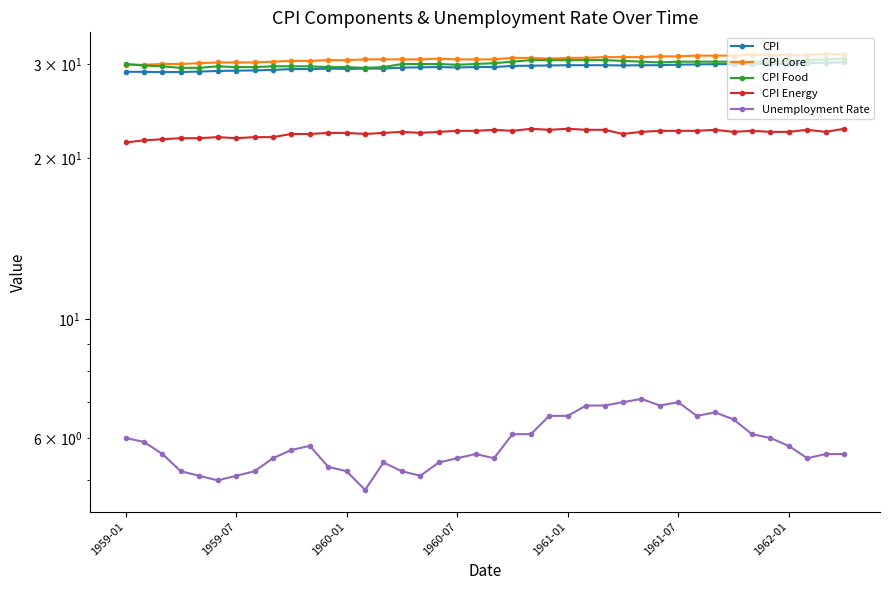

What are all the series names shown in the legend?

CPI, CPI Core, CPI Food, CPI Energy, Unemployment Rate